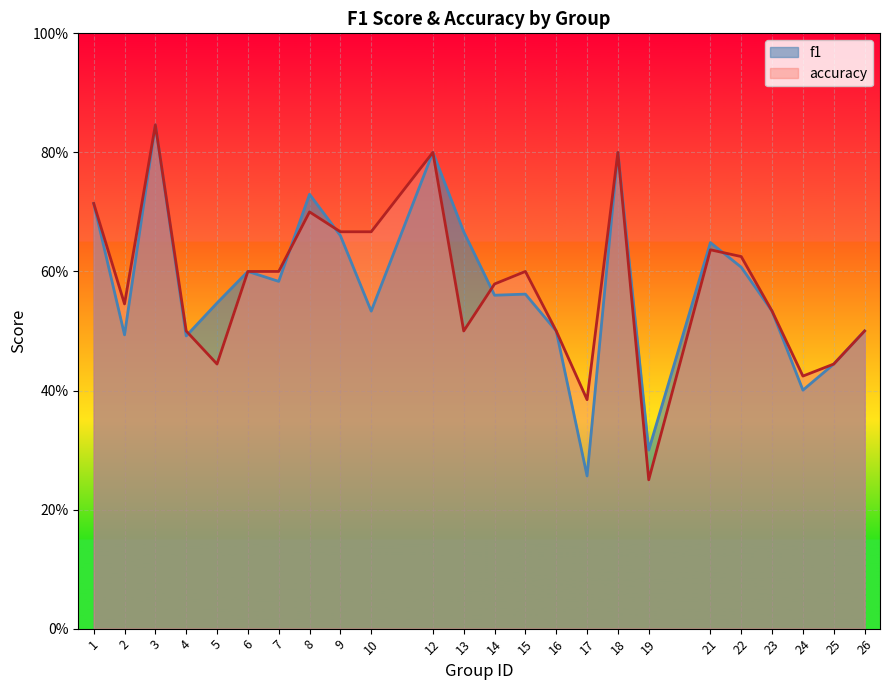

Where is the first local minimum for accuracy?

2